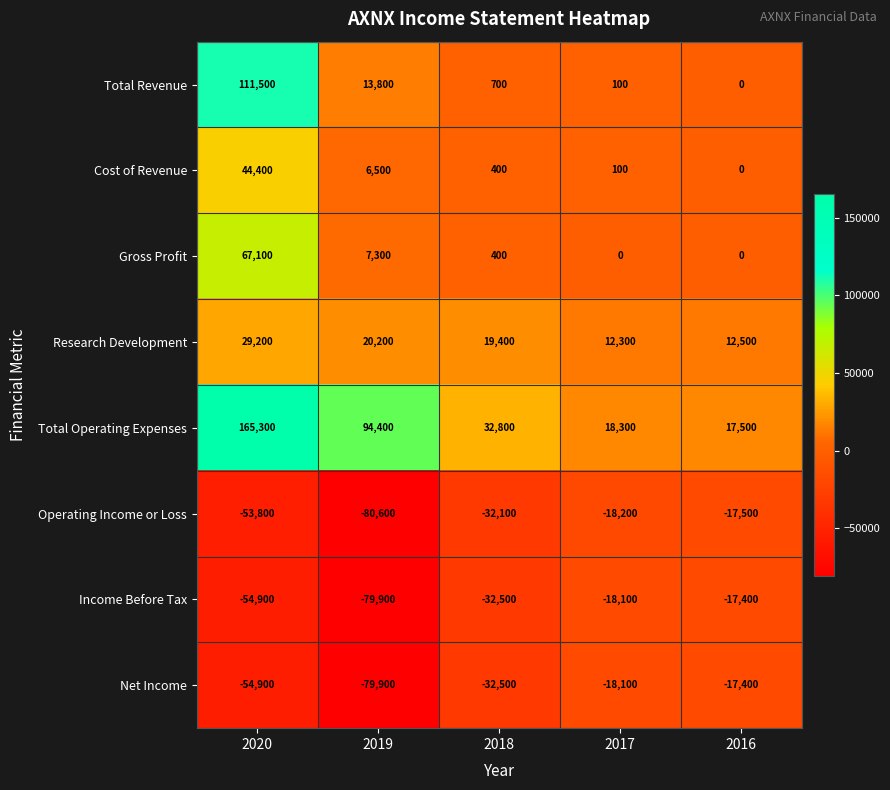

Which category has the lowest value in the Research Development series?

2017